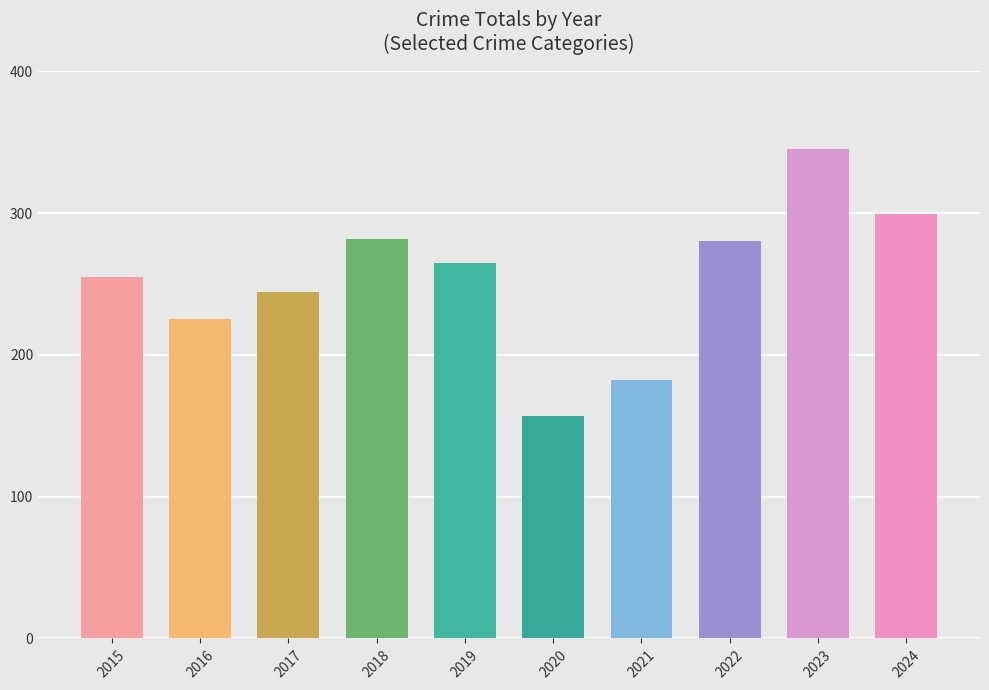

What is the smallest value displayed?

157